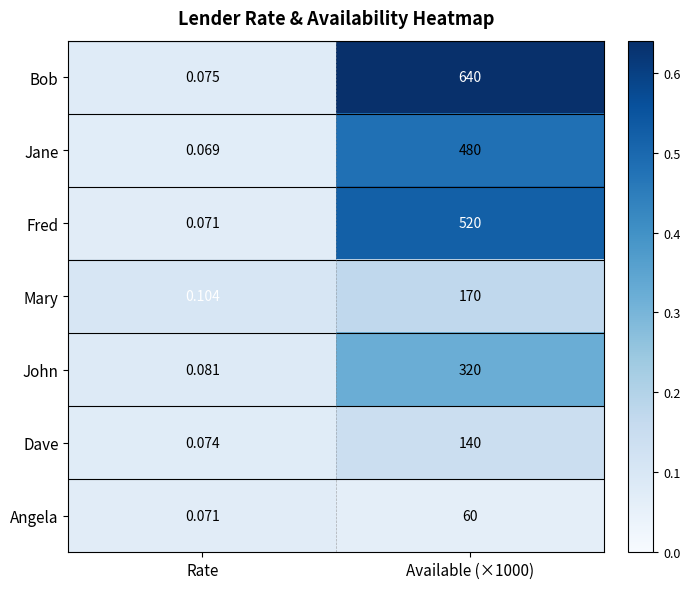

At which category is the sum across all series the highest?

Available (×1000)